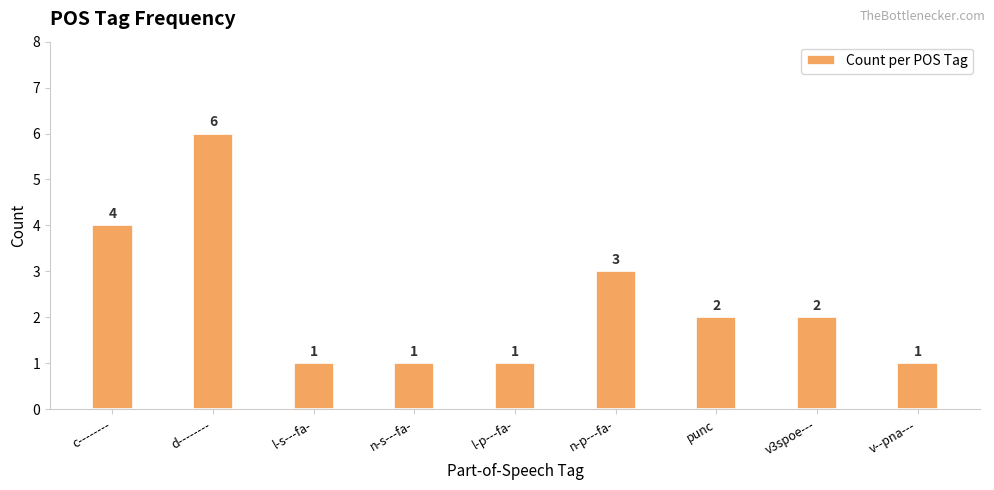

Reading left to right, what are all the values shown in this chart?

4	6	1	1	1	3	2	2	1